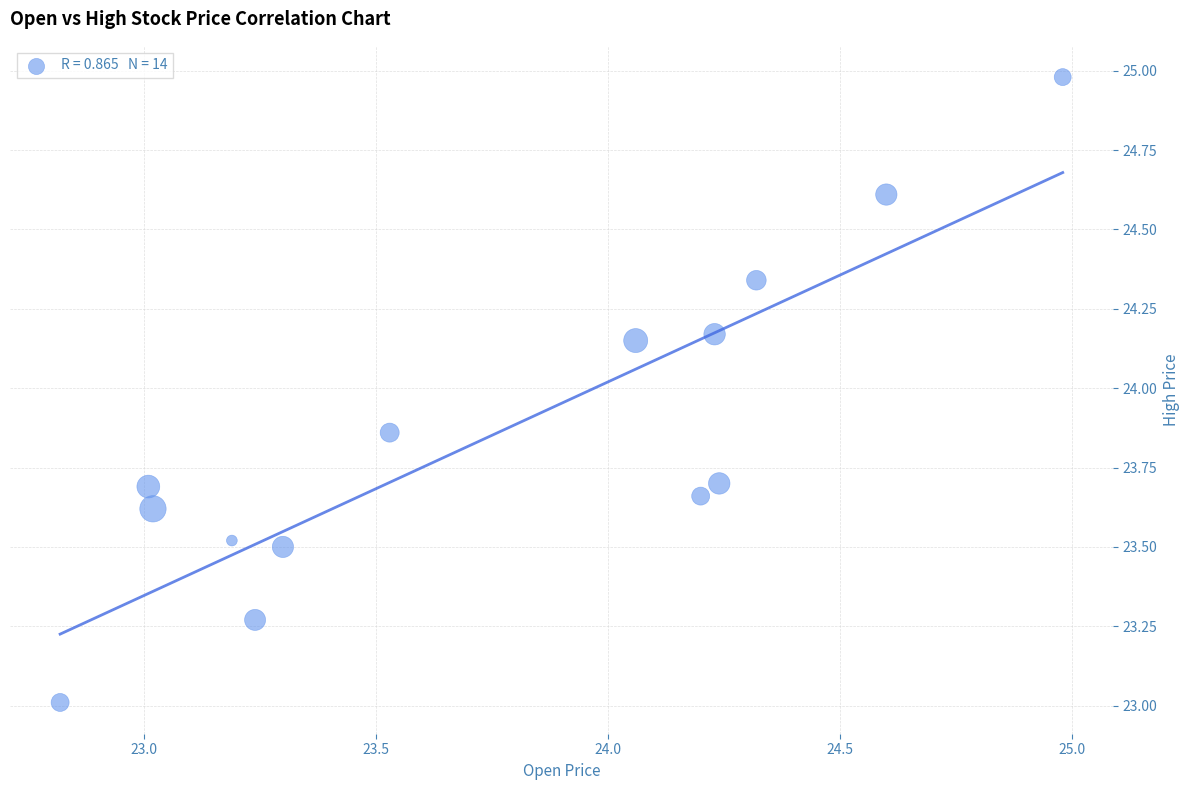

What is the range of Y values (max minus min)?

2.0